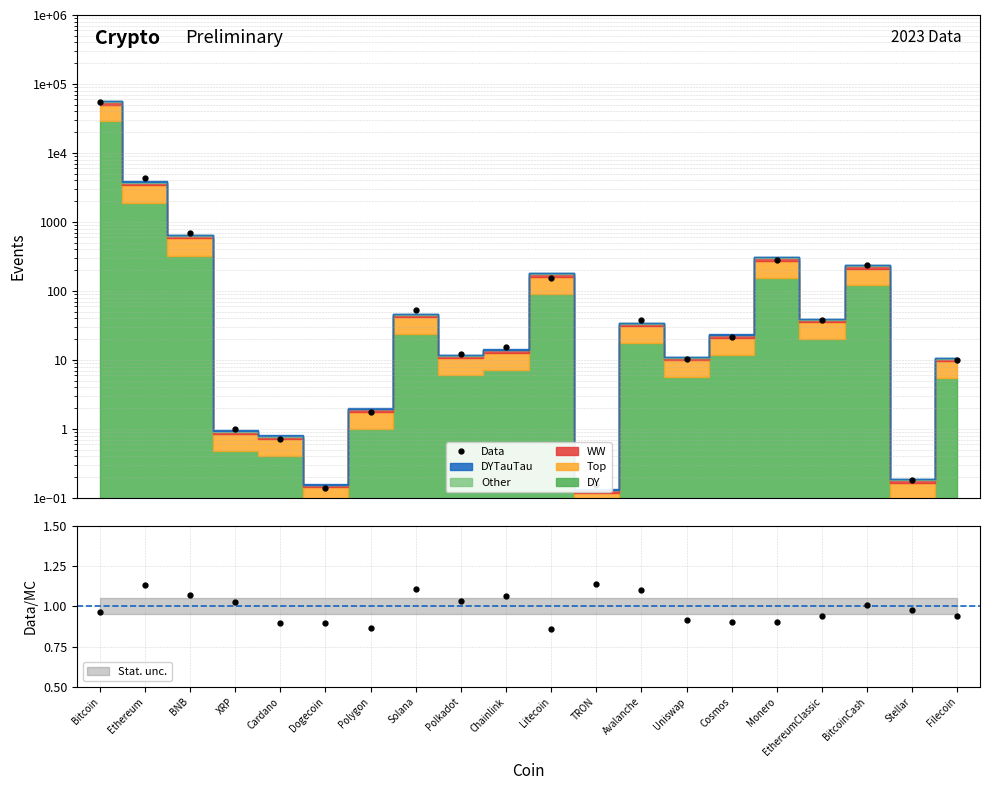

What is the value of the 12th point from the left?

0.2